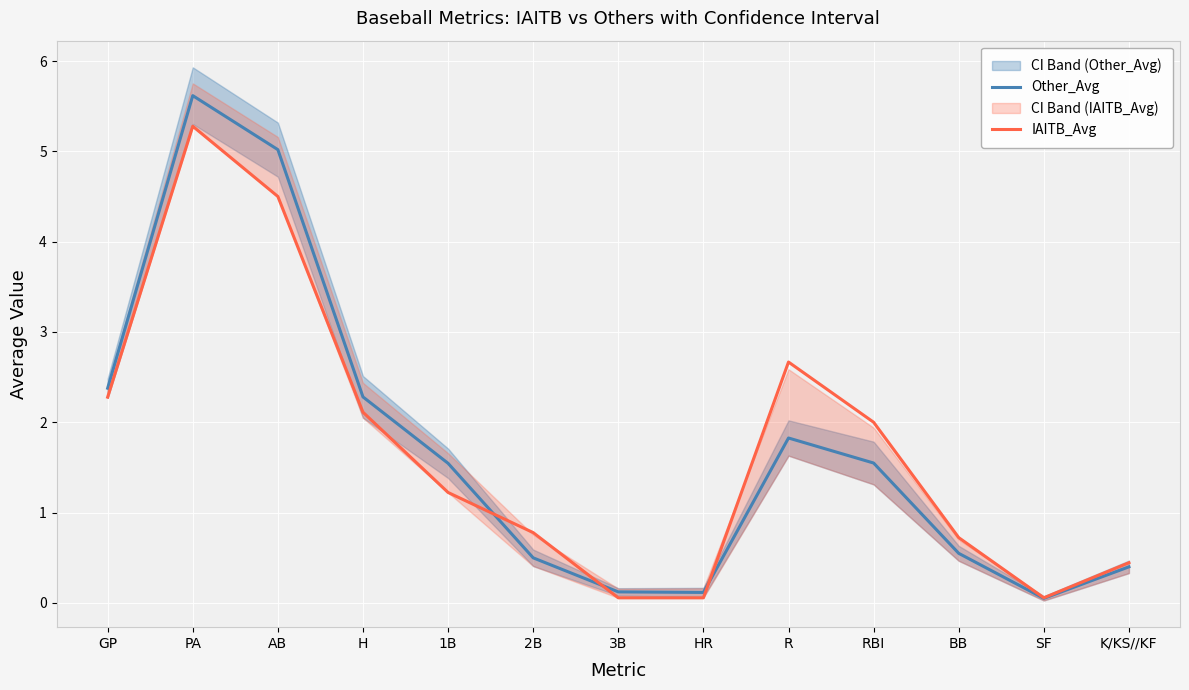

What is the label of the 1st point from the right?

K/KS//KF